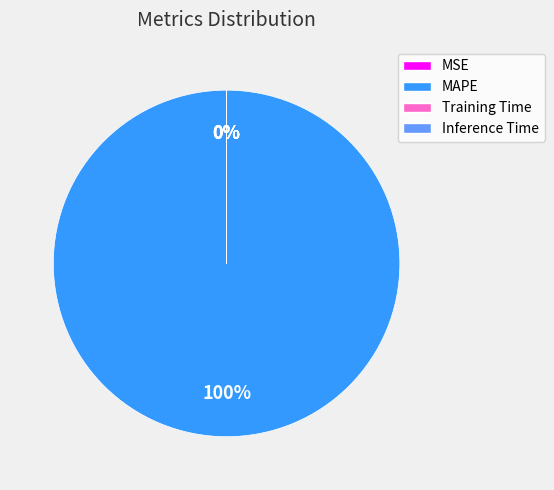

What percentage is the MAPE slice, to the nearest percent?

100%